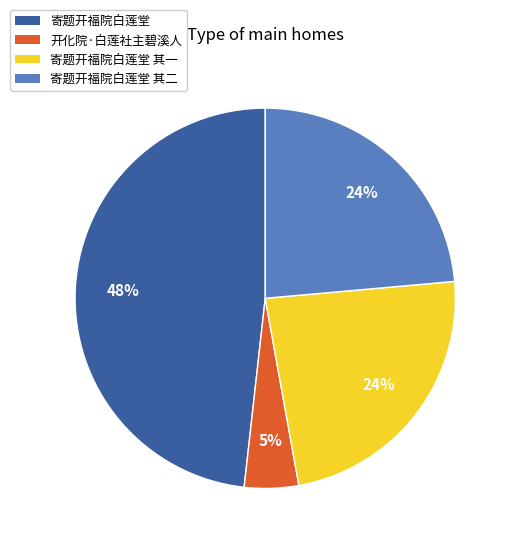

Which has a higher value, 开化院·白莲社主碧溪人 or 寄题开福院白莲堂?

寄题开福院白莲堂